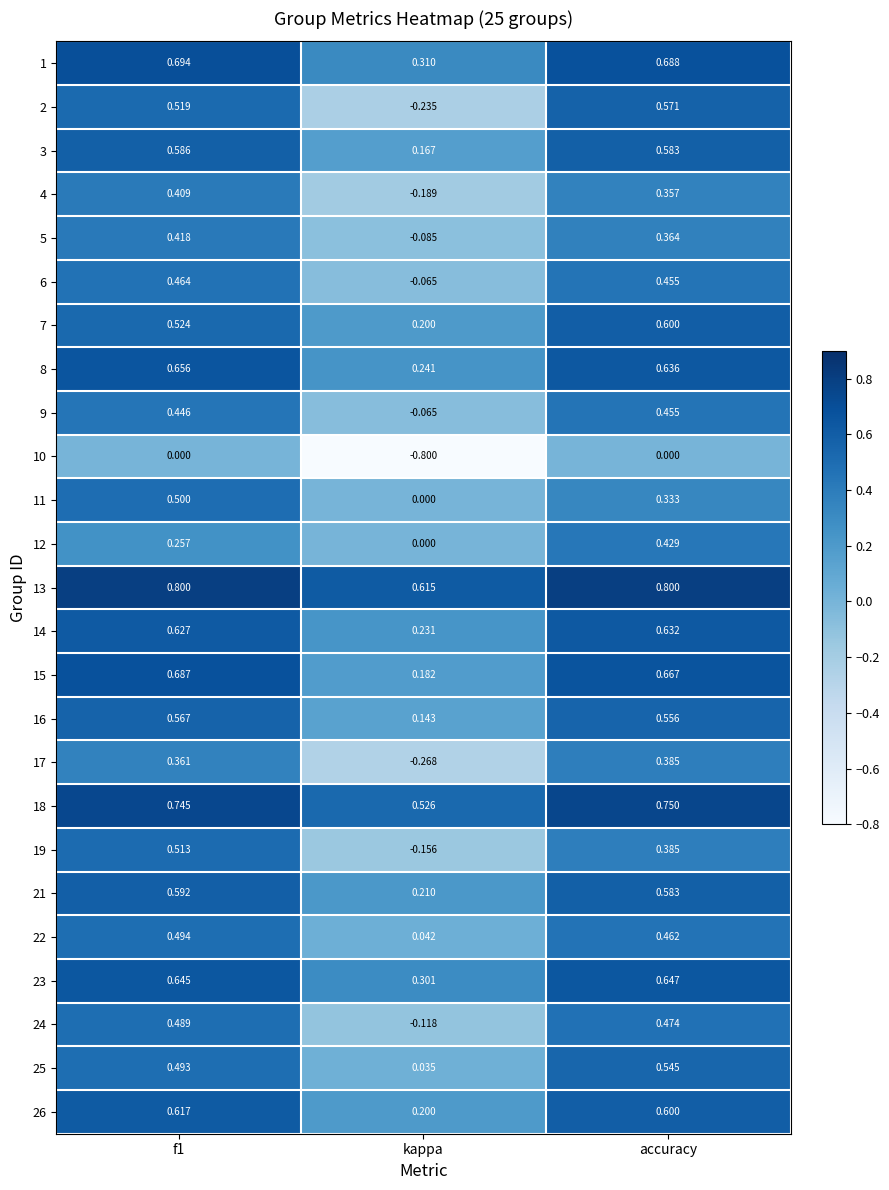

Where is 22 nearest to the value 0?

kappa